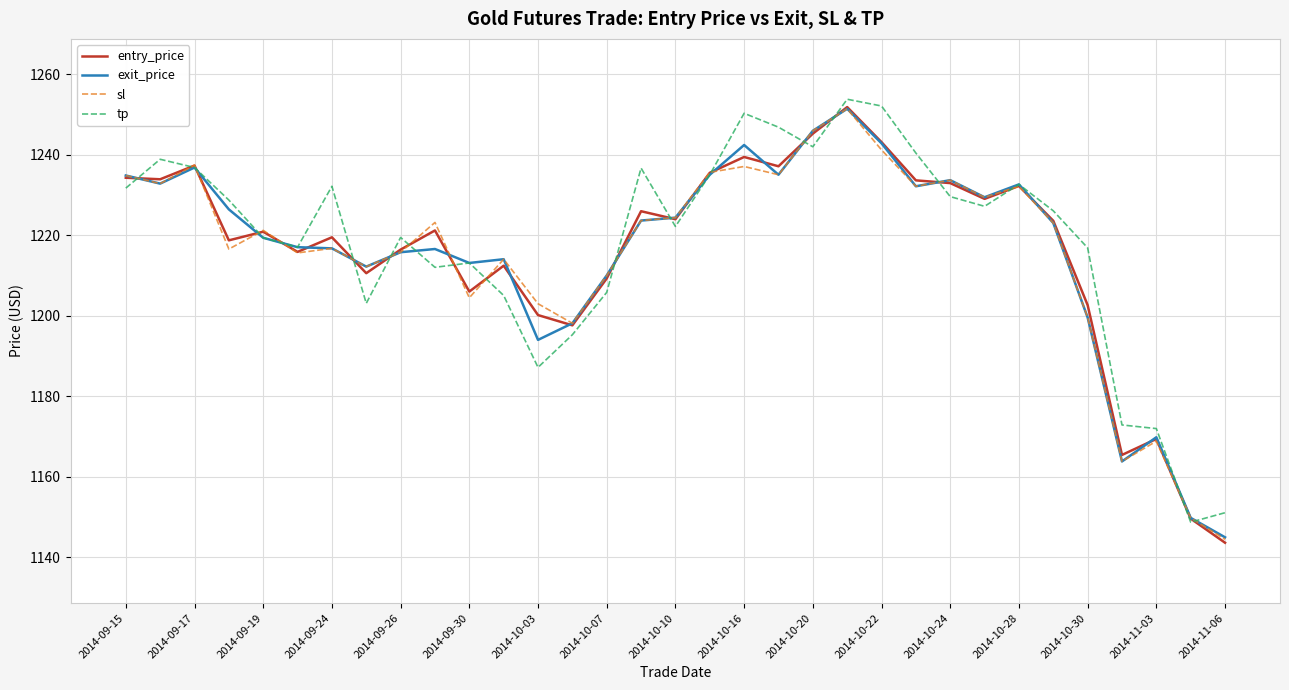

What is the lowest value of the tp series?

1148.7